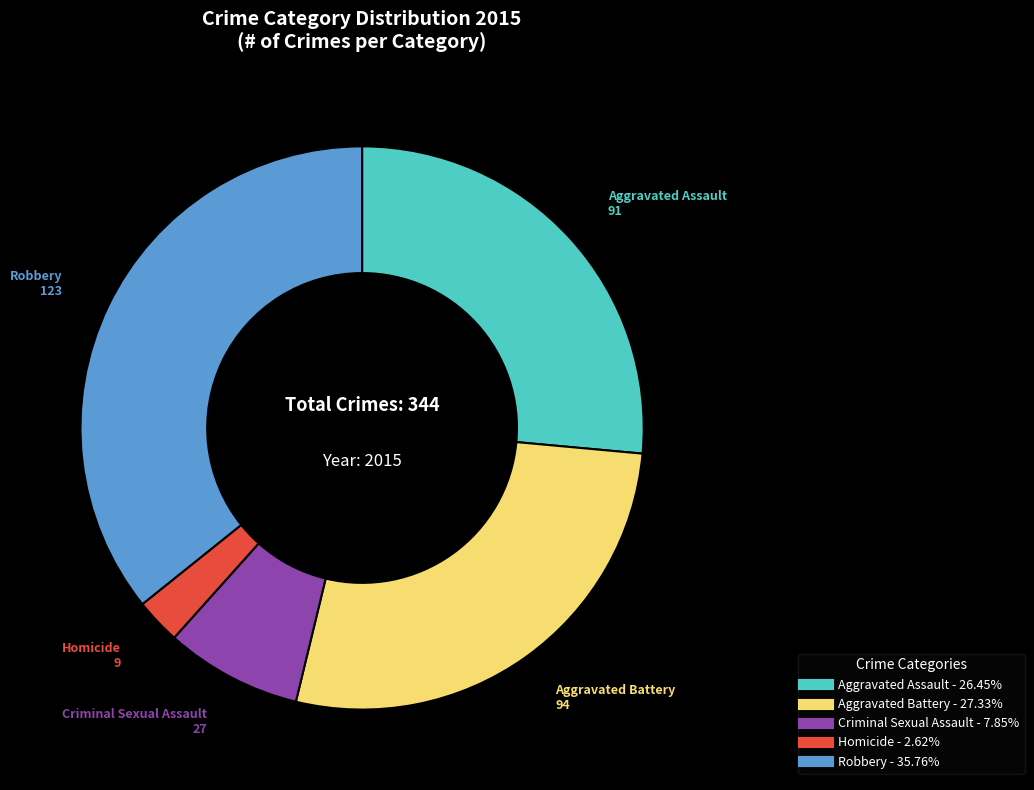

How many segments does this pie chart have?

5